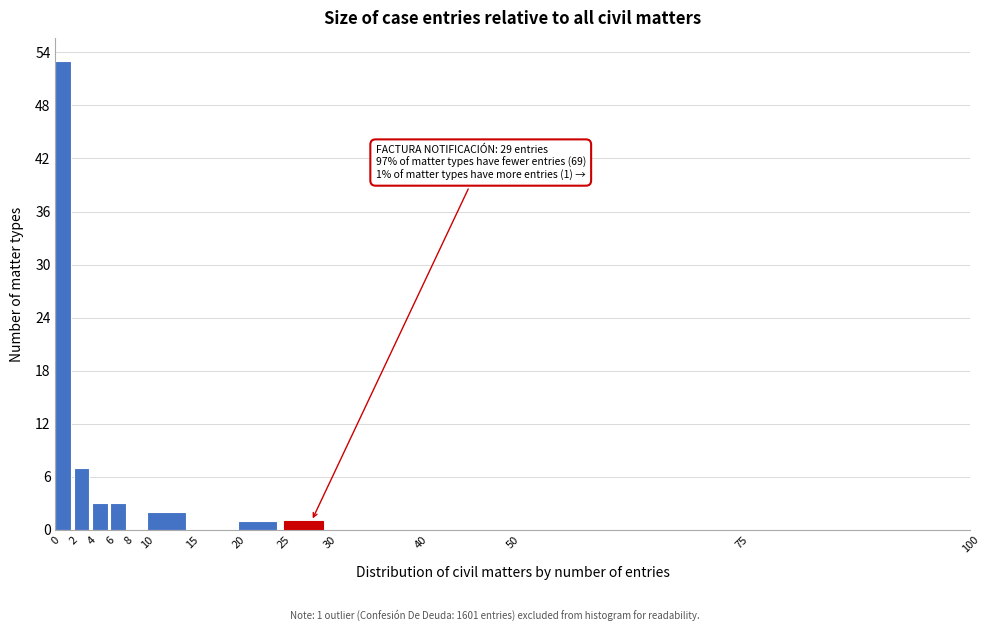

Over which range of the x-axis is the bar tallest?

0 to 2